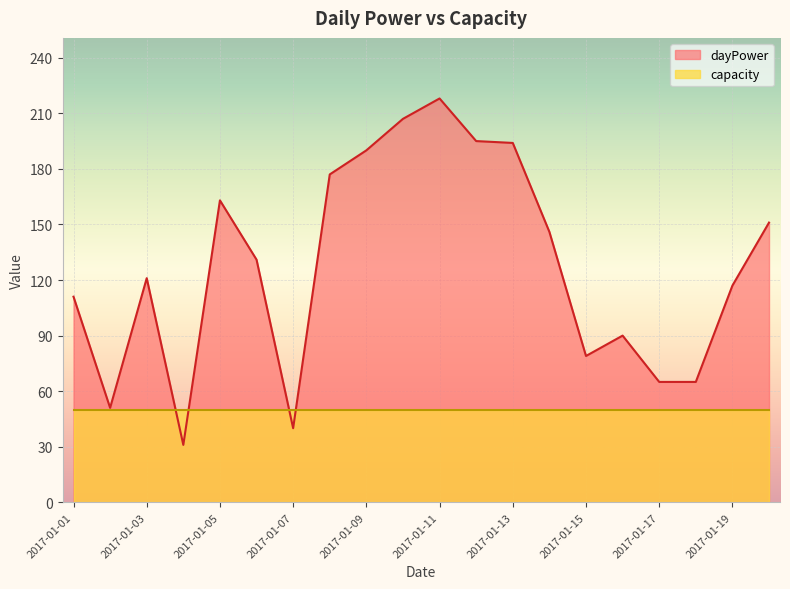

What is the difference between the second highest and second lowest values?

167